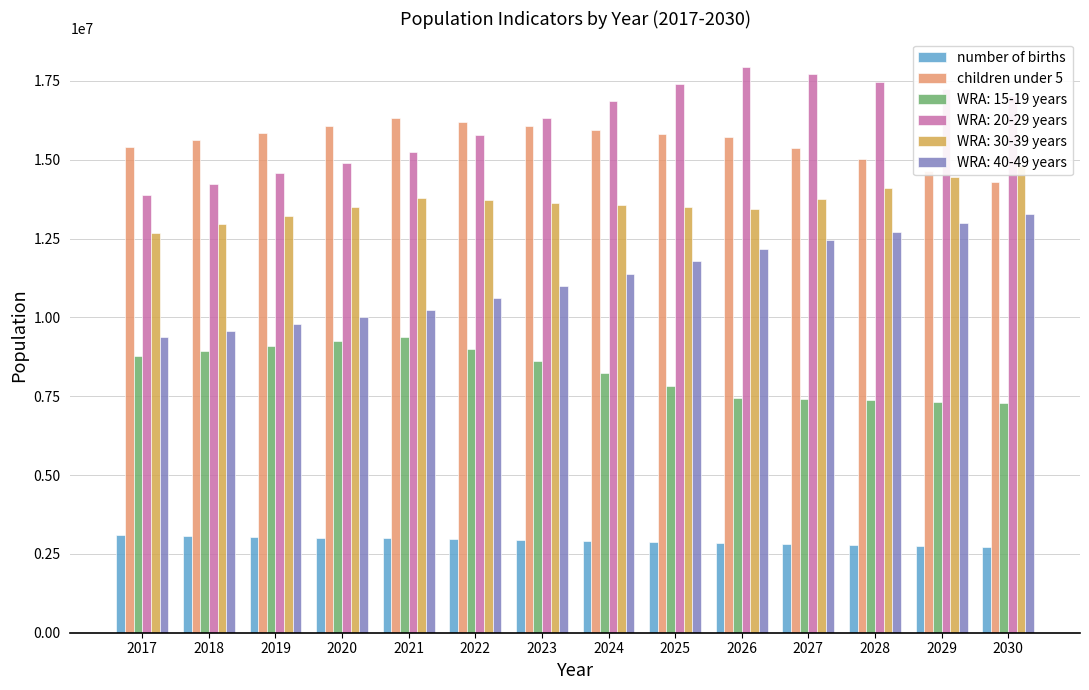

List the labels in order of number of births value, largest first.

2017, 2018, 2019, 2020, 2021, 2022, 2023, 2024, 2025, 2026, 2027, 2028, 2029, 2030